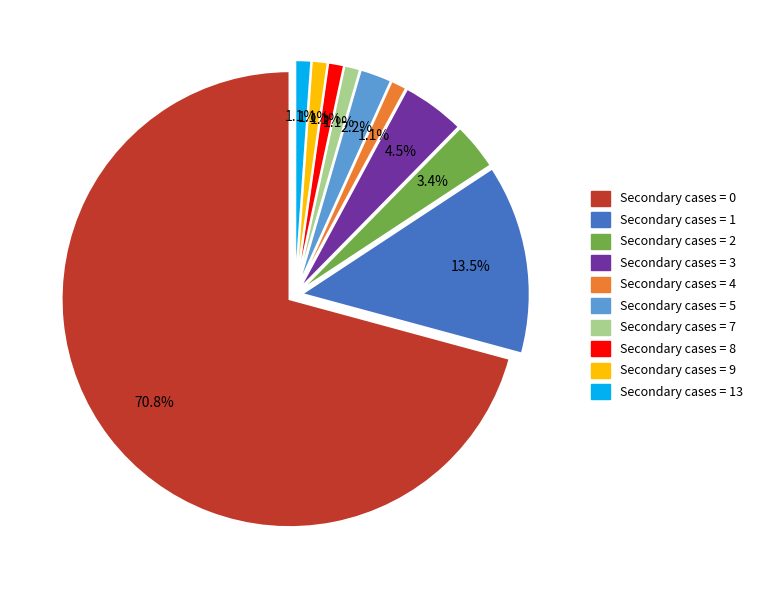

To the nearest percent, what is the average slice percentage?

10%